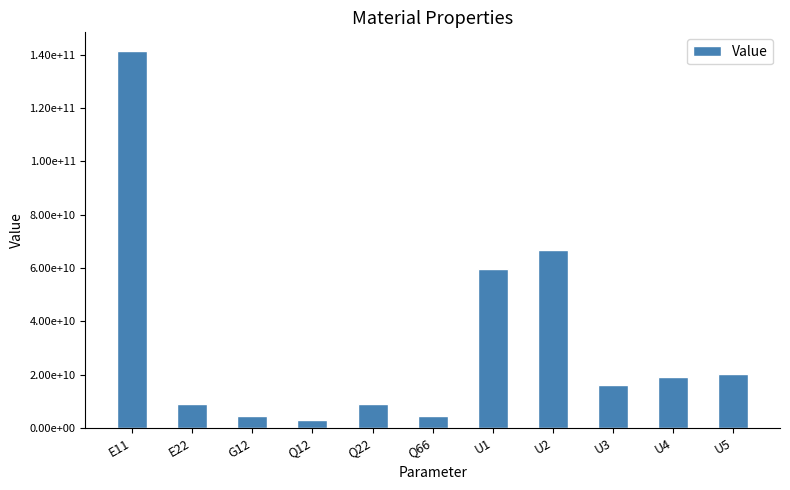

Does the chart contain any negative values?

No